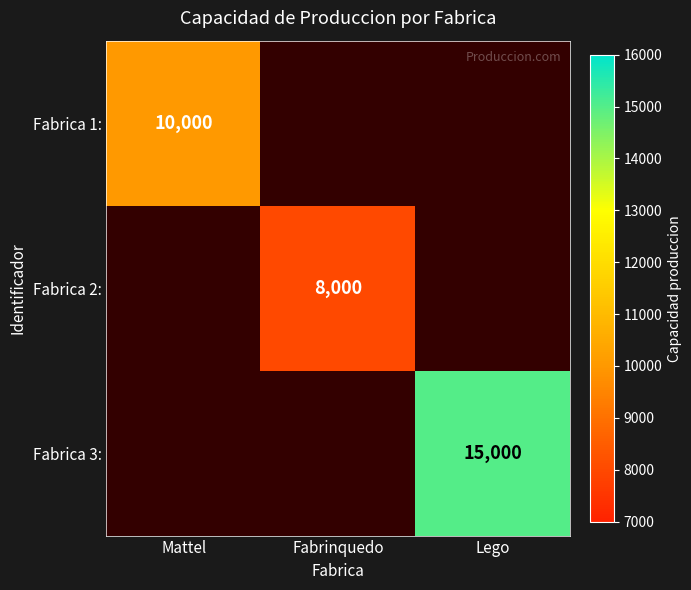

Count the number of categories in the chart.

3